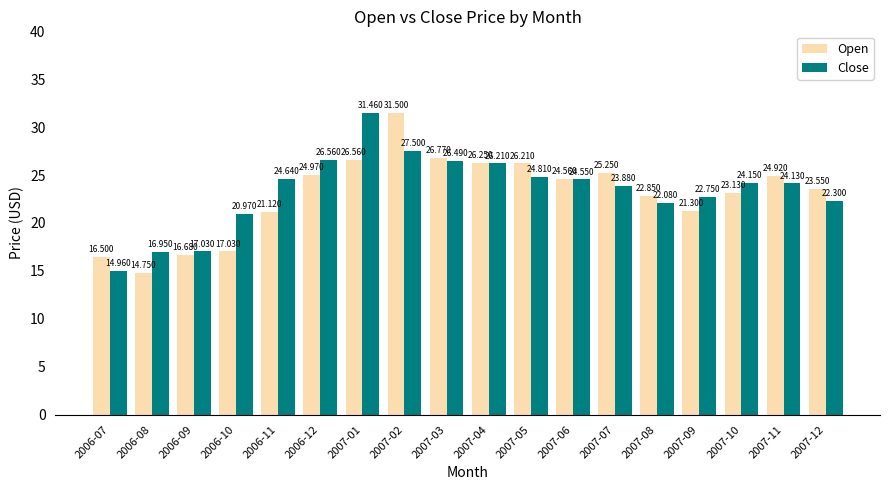

What is the difference between the maximum and minimum values in the Close series?

16.5